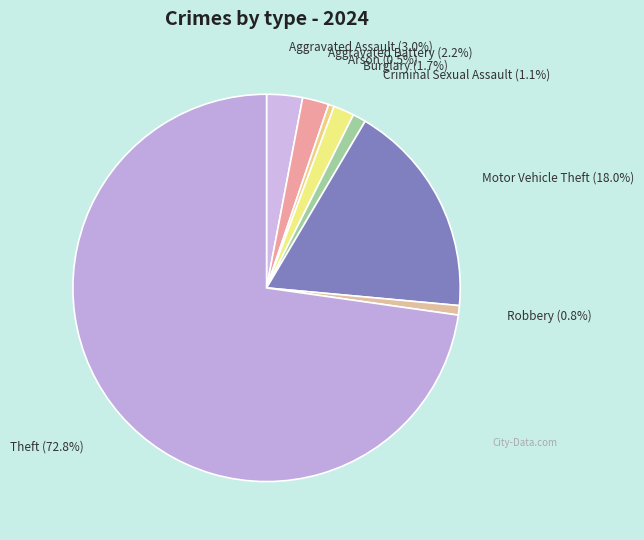

True or false: Criminal Sexual Assault accounts for 11% of the total.

False